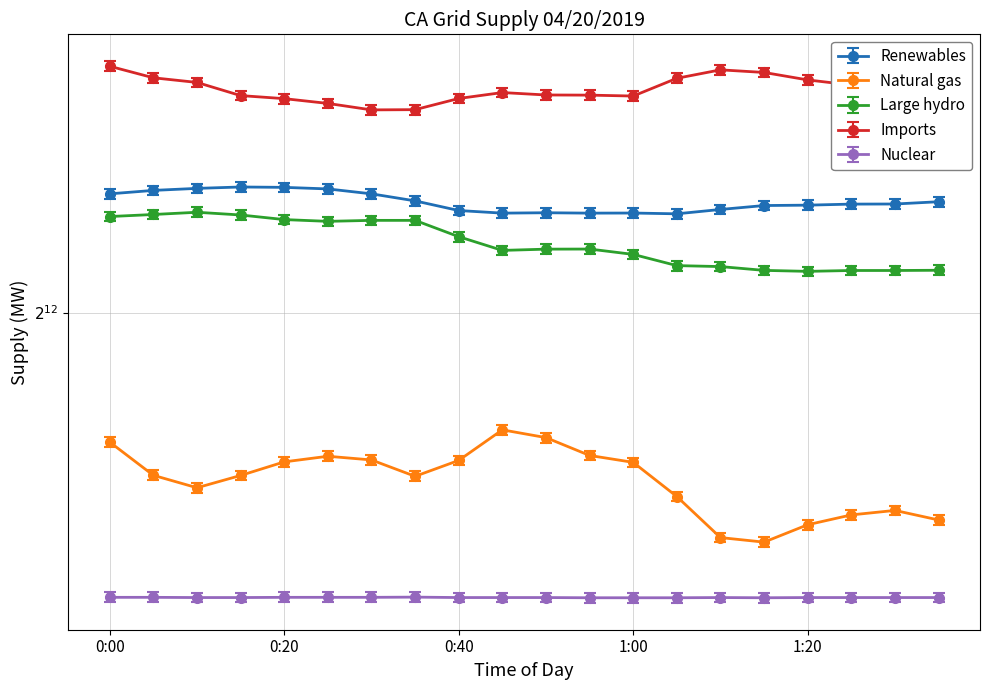

What is the label of the 17th point from the right?

0:15